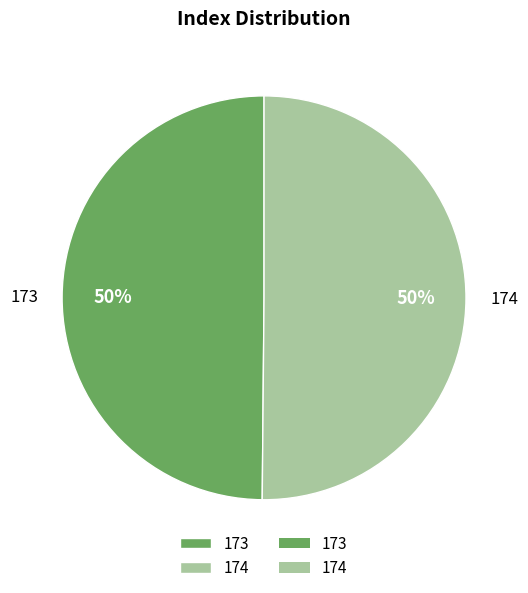

To the nearest percent, what is the average slice percentage?

50%